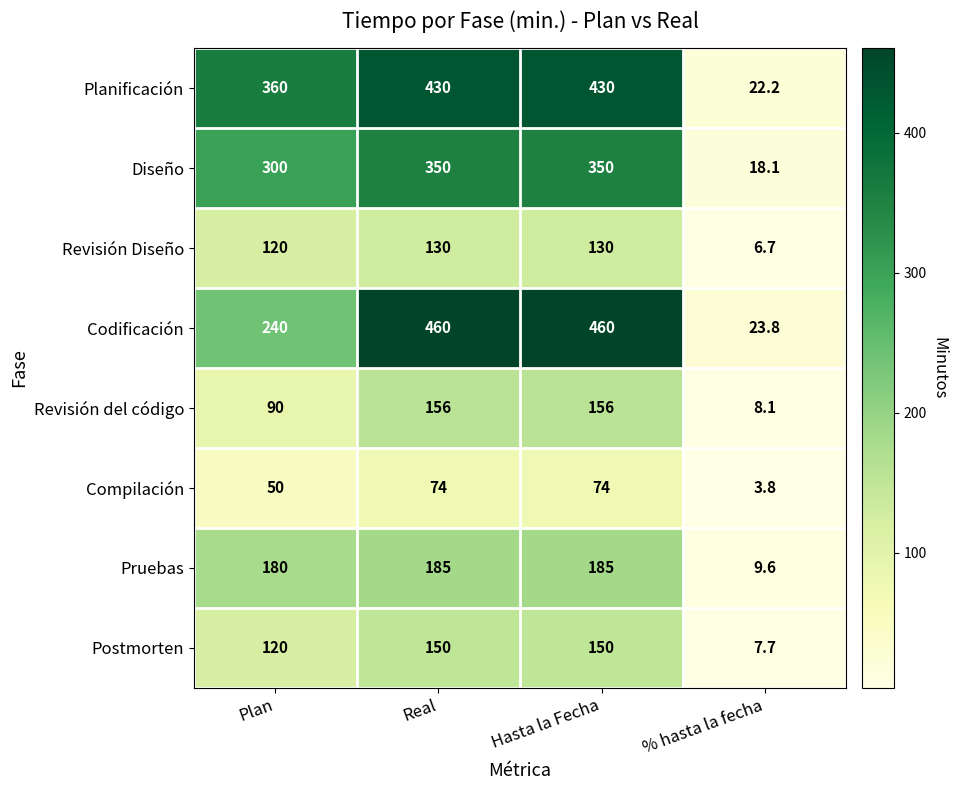

What is the total value across all series at Hasta la Fecha?

1935.0